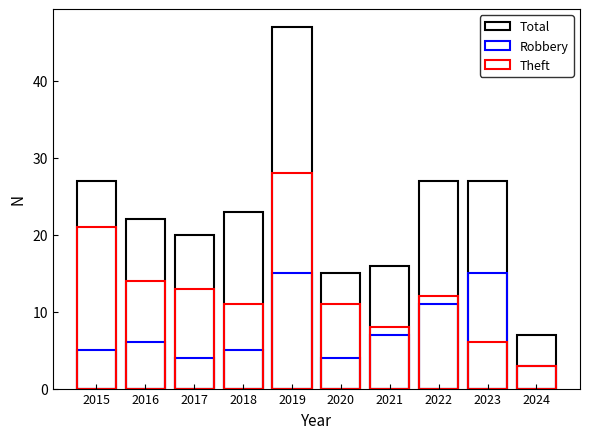

Is it true that Robbery equals 3 at 2016?

False